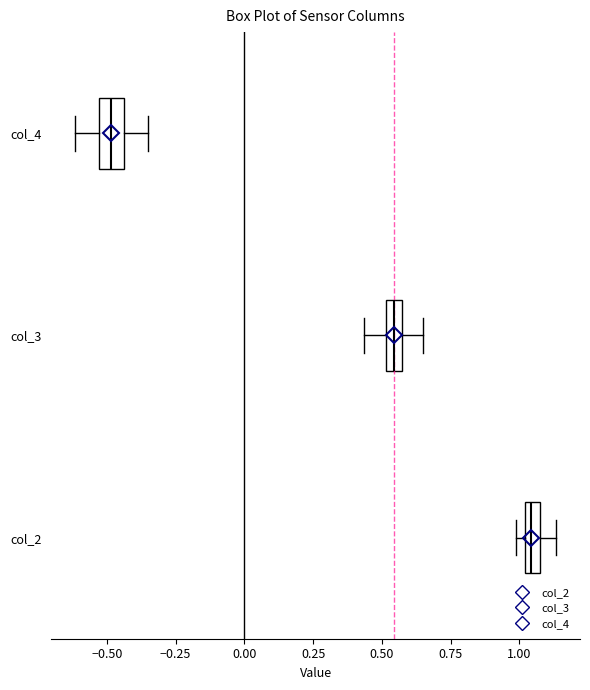

Which box has the furthest to the right median line?

col_2